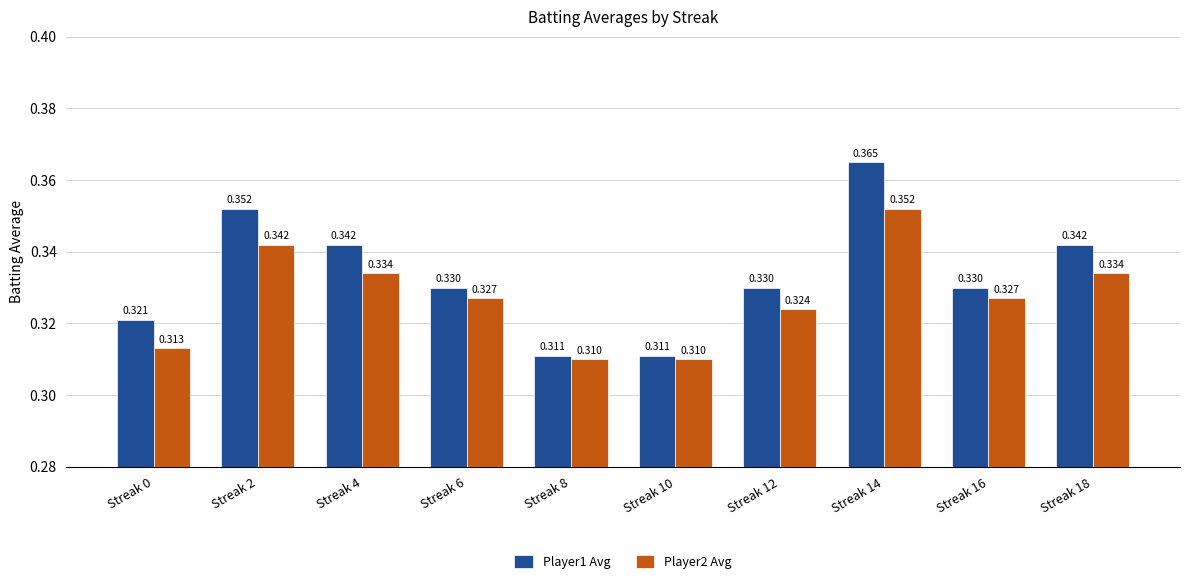

How many groups of bars are there?

10